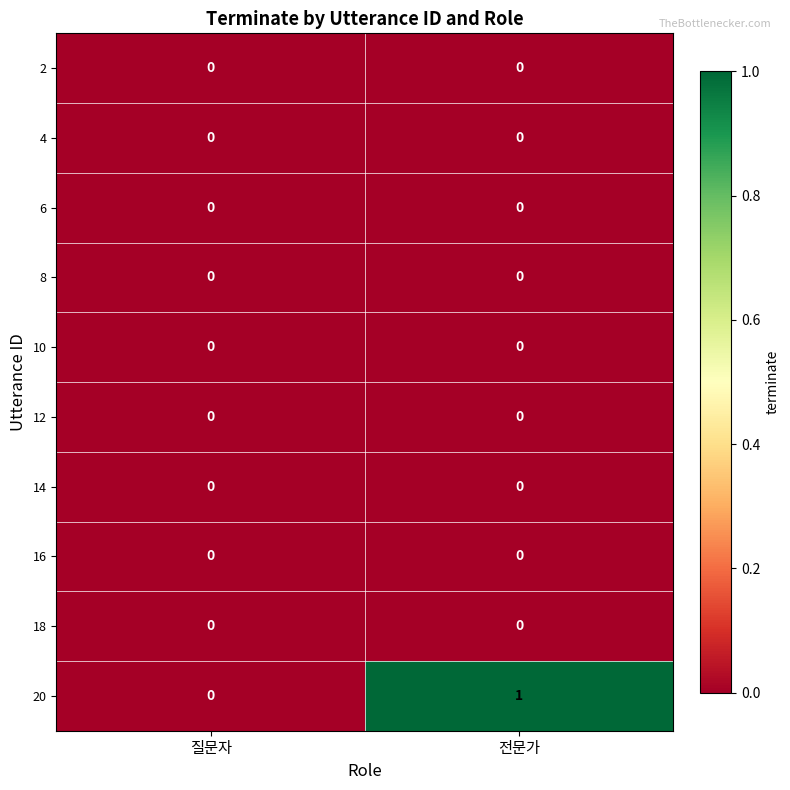

At which category does the chart reach its peak across all series?

전문가